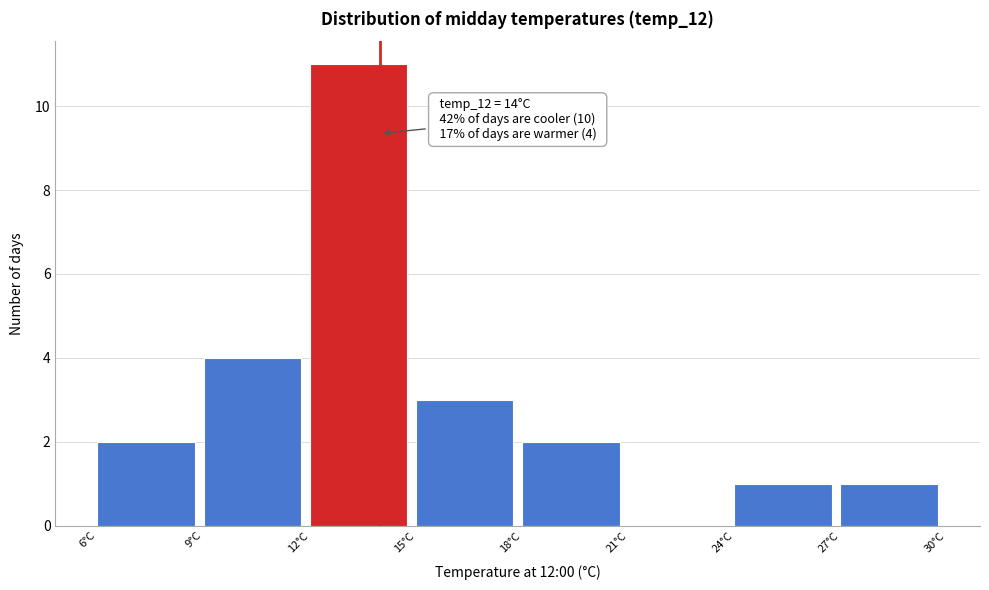

Over which range of the x-axis is the bar tallest?

12 to 15